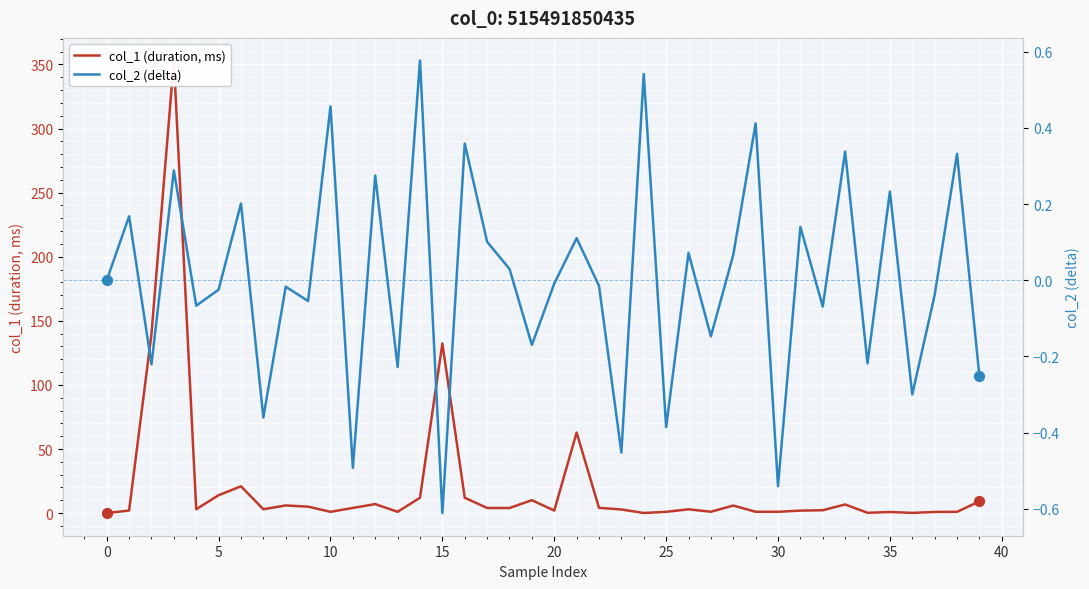

Which series contains the highest Y value?

col_1 (duration, ms)